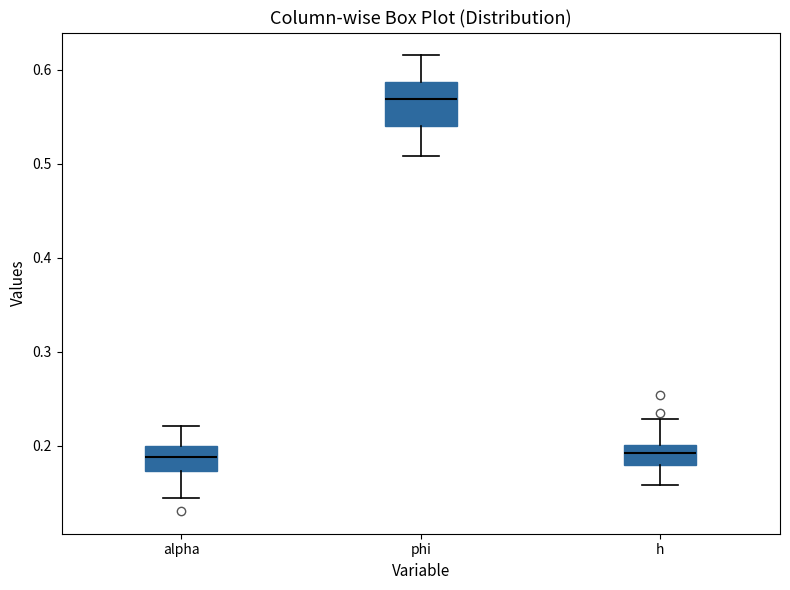

Reading left to right, read every box against the y-axis: the position of its median line, the range the box covers, and the ends of its whiskers. The values are not printed on the chart, so give them approximately, as read against the axis.

alpha: median 0.19, box 0.17 to 0.20, whiskers 0.14 to 0.22
phi: median 0.57, box 0.54 to 0.59, whiskers 0.51 to 0.62
h: median 0.19, box 0.18 to 0.20, whiskers 0.16 to 0.23